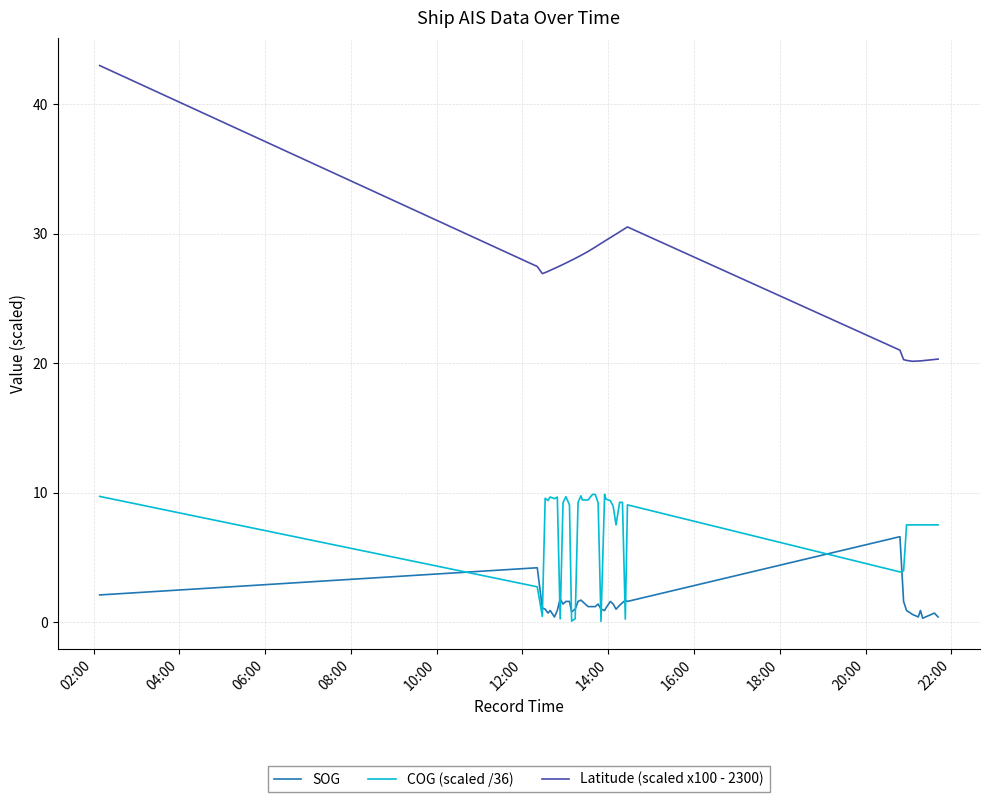

How many series are shown in this chart?

3